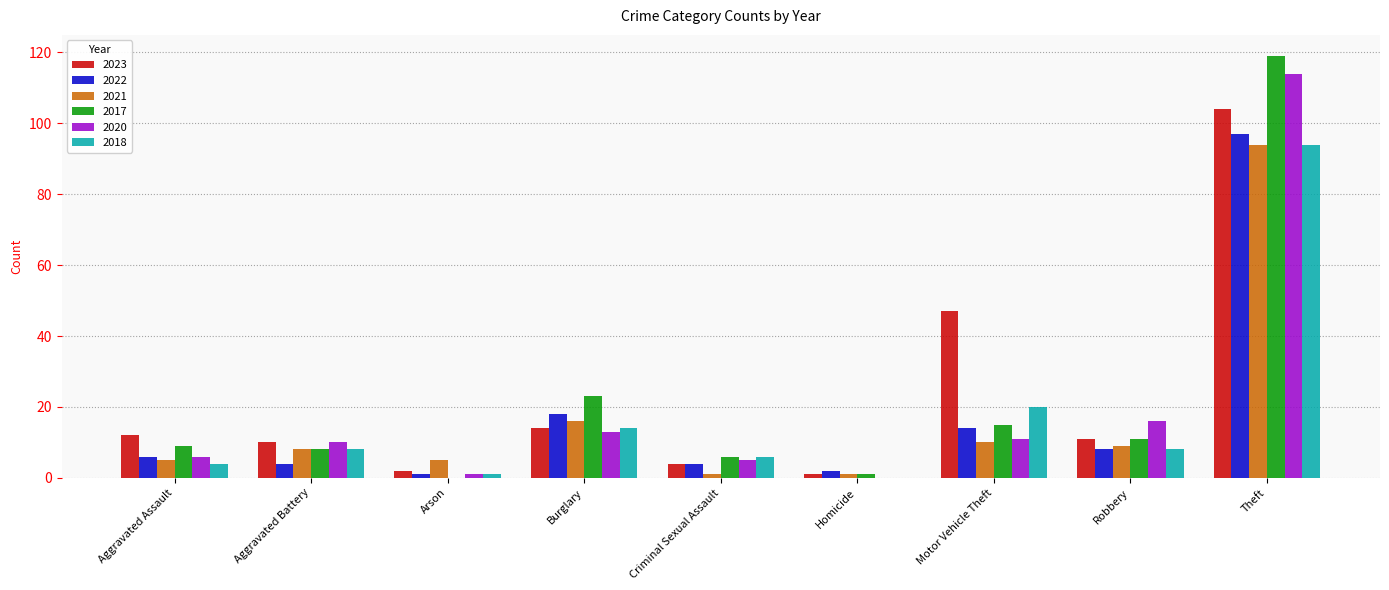

What is the difference between the 2017 values at Motor Vehicle Theft and Criminal Sexual Assault?

9